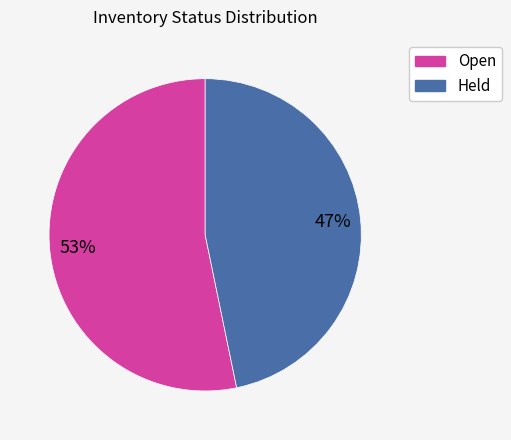

Is it true that Held is 57% of the pie?

False